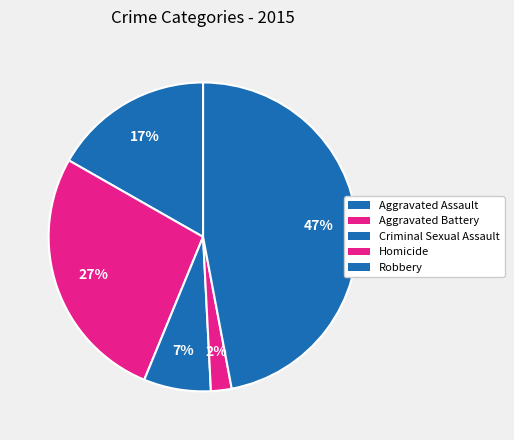

What is the smallest slice in the pie chart?

Homicide